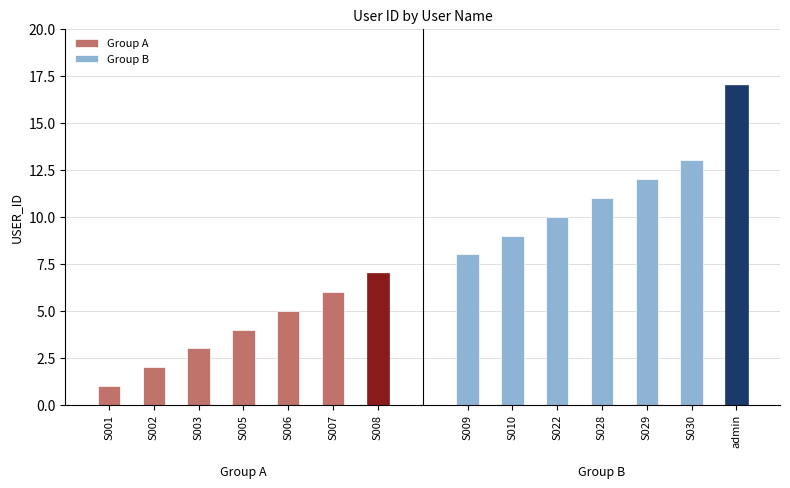

Is the value of Group B at S002 greater than the value of Group A at S001?

Yes